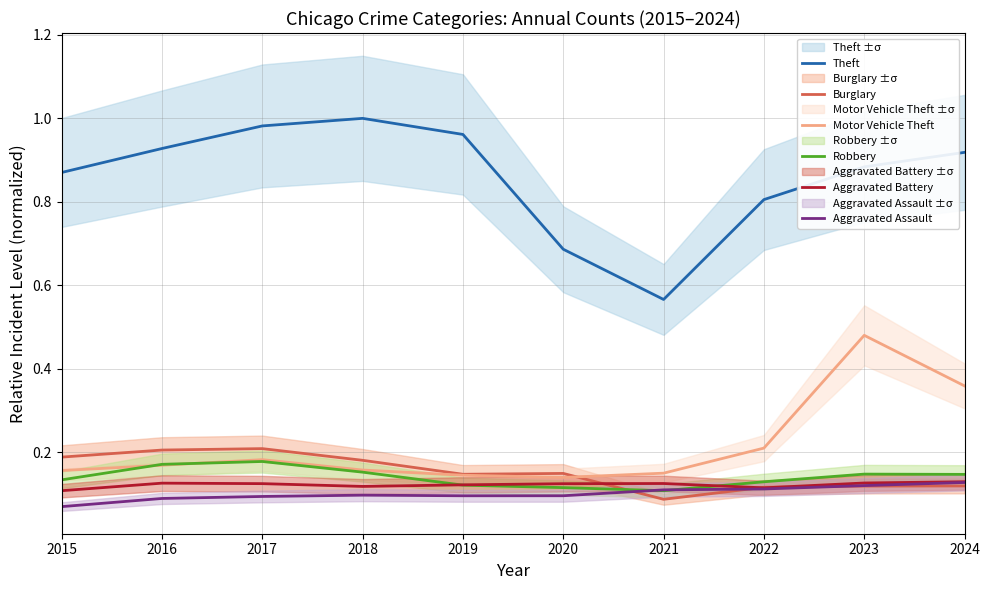

What is the total value across all series at 2021?

1.1